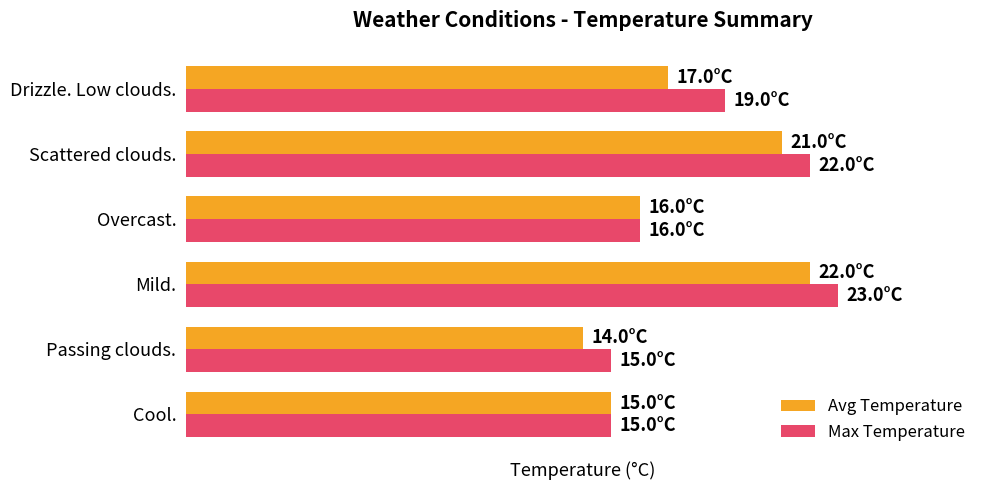

What are all the series names shown in the legend?

Avg Temperature, Max Temperature